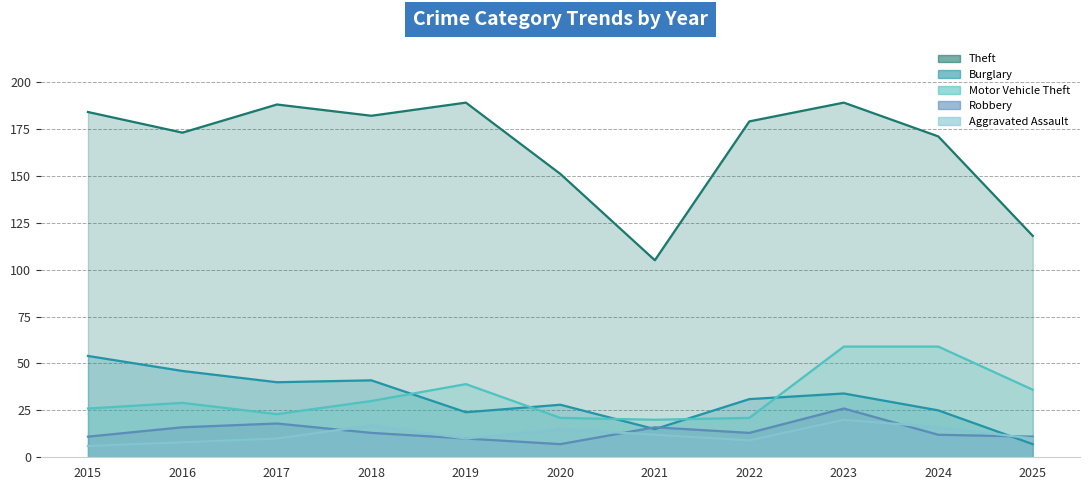

Rank the series by their maximum value, from lowest to highest.

Aggravated Assault, Robbery, Burglary, Motor Vehicle Theft, Theft